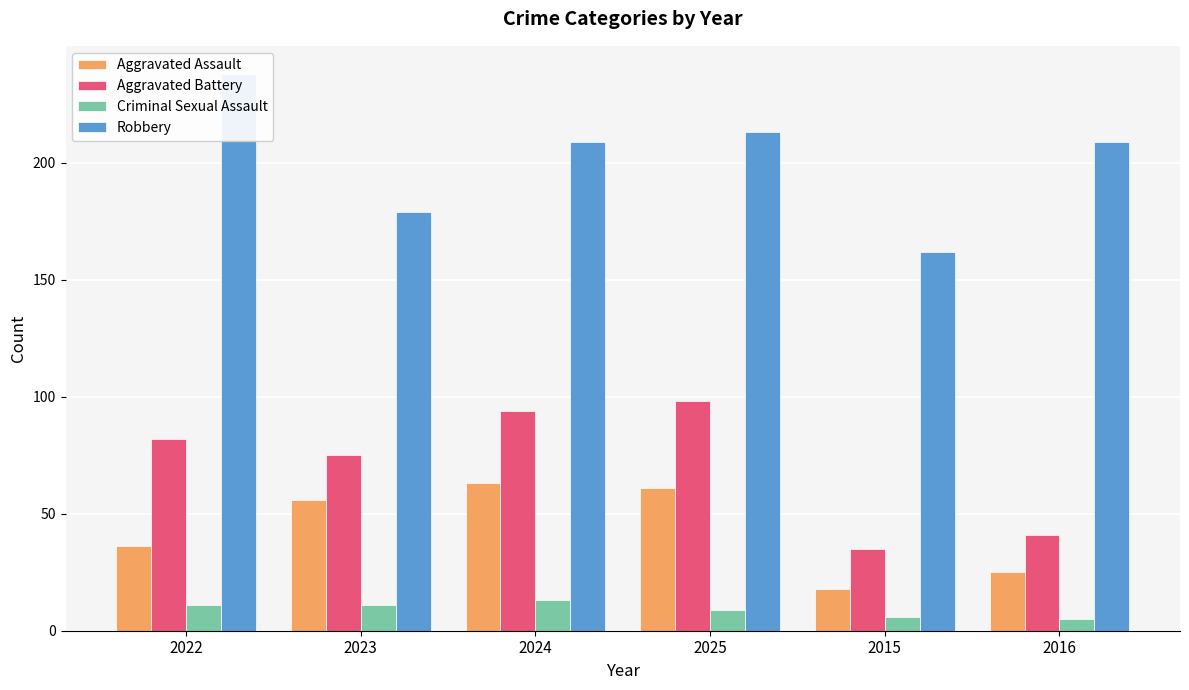

What is the total value across all series at 2025?

381